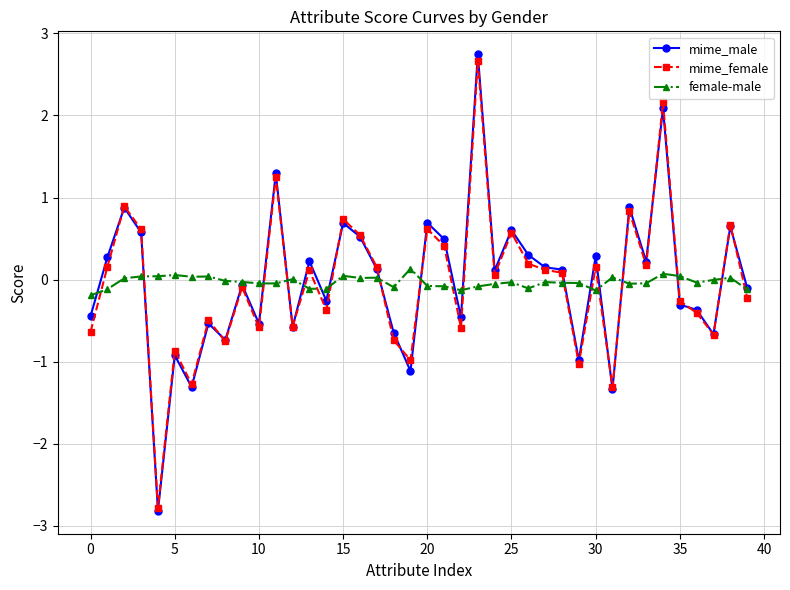

Which series has the largest range (max minus min)?

mime_male